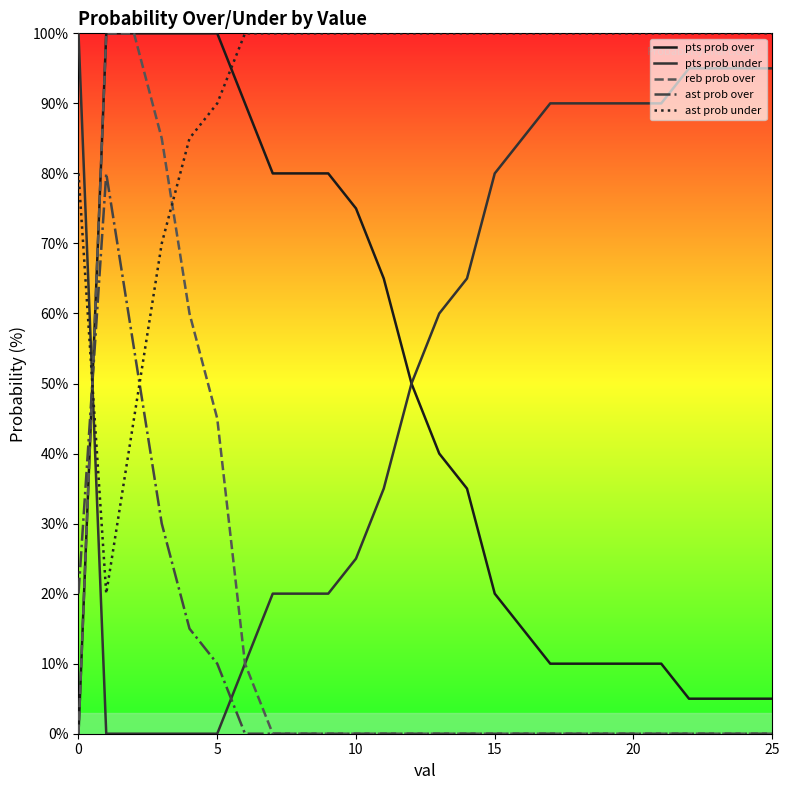

True or false: reb prob over and ast prob under intersect in this chart.

True